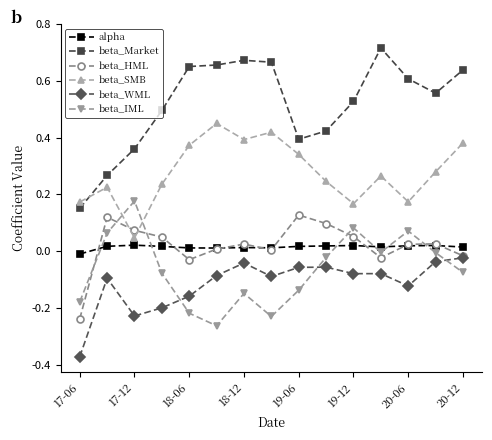

Count the number of categories in the chart.

15